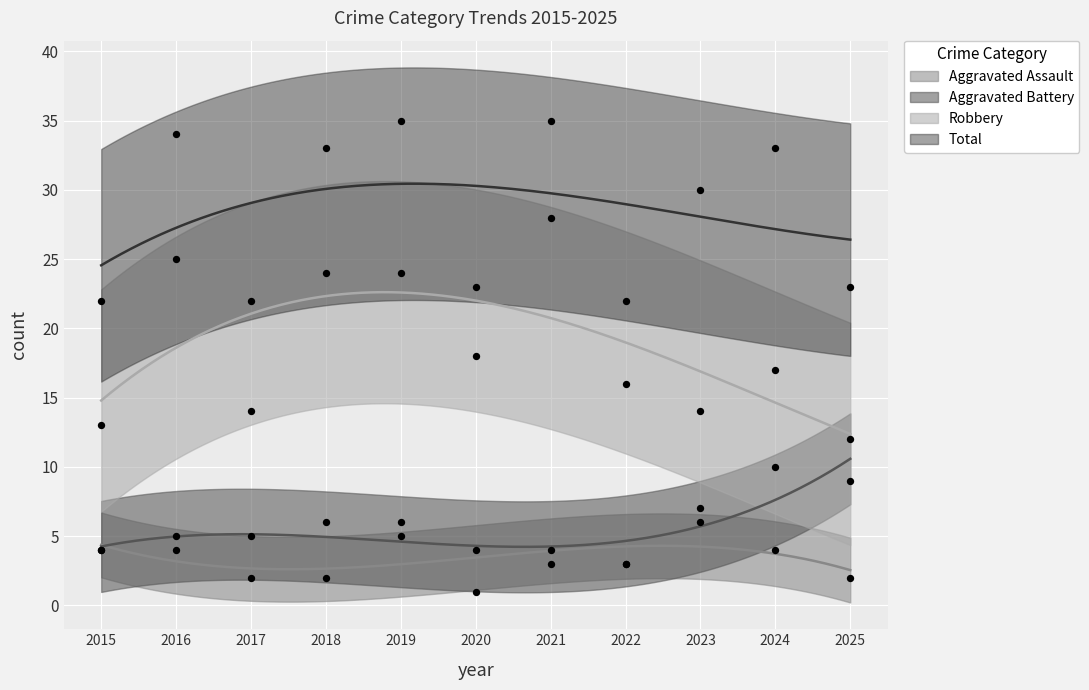

At which category is the sum across all series the highest?

2019